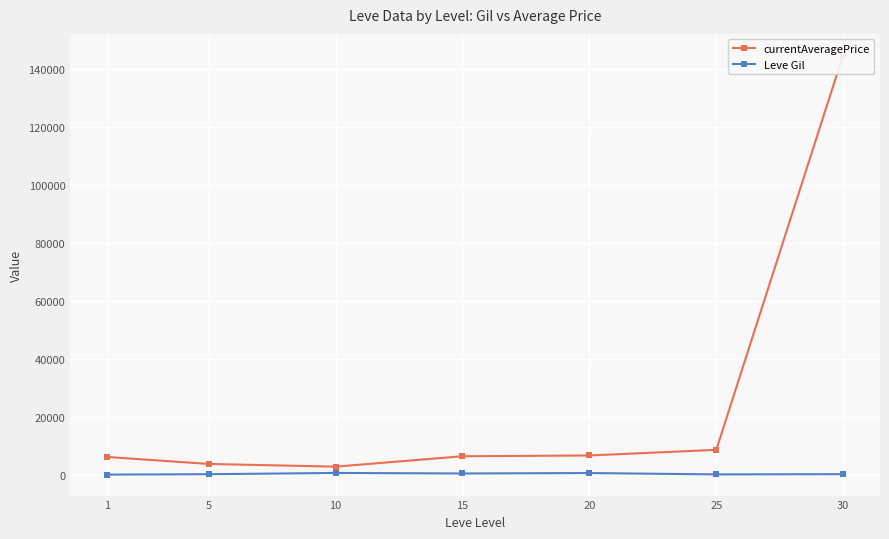

What is the lowest value of the currentAveragePrice series?

2973.5